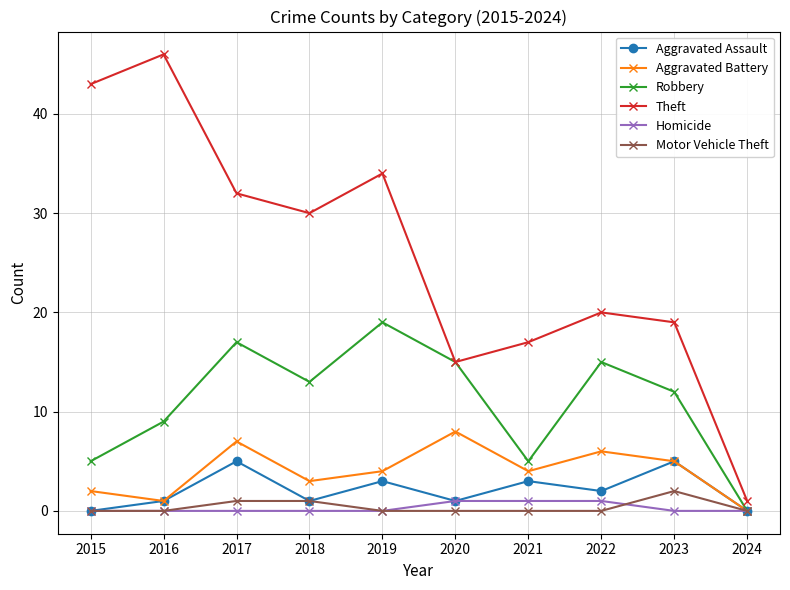

How many values in the Theft series are below 30?

5